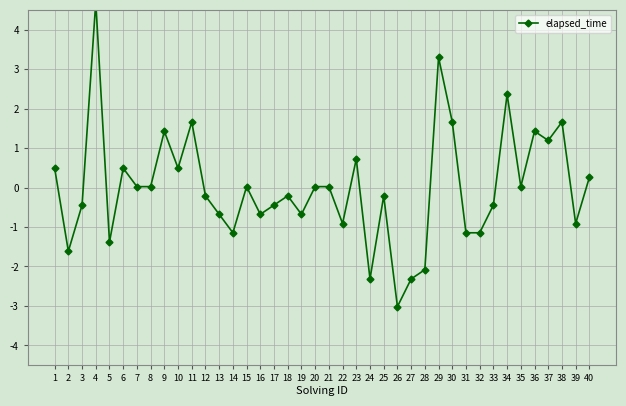

What is the greatest value displayed?

4.7